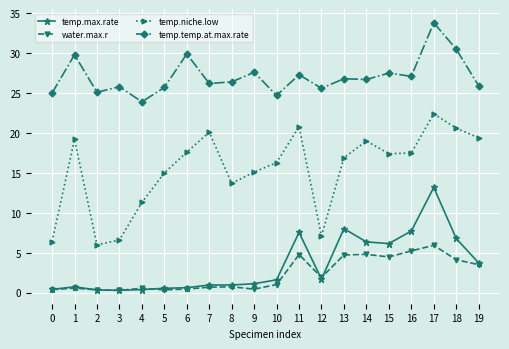

What is the sum of all temp.max.rate values?

69.2